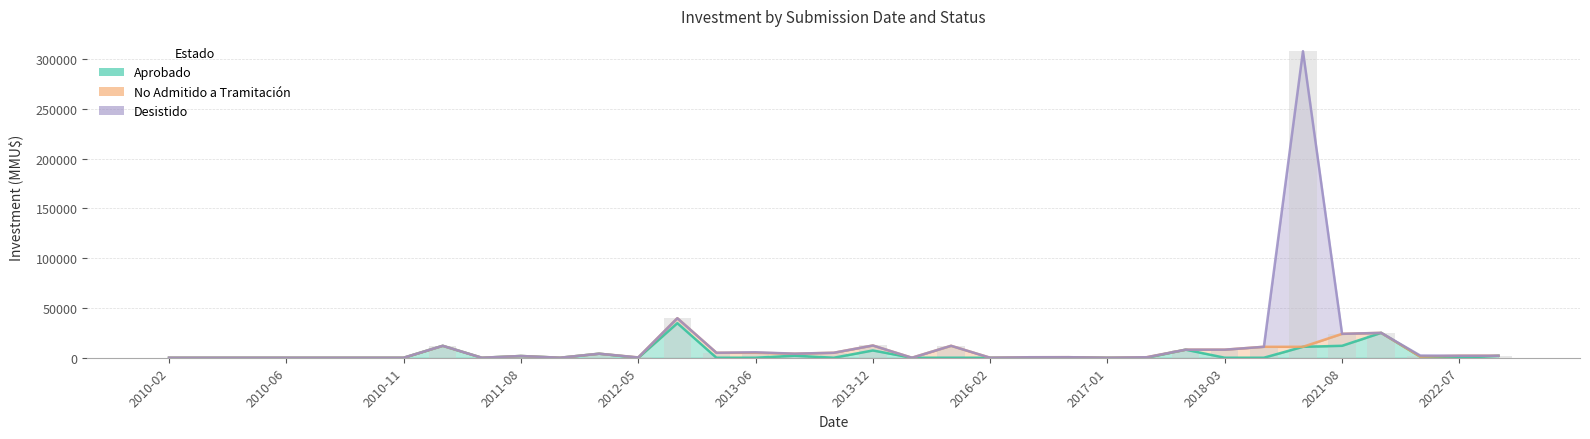

Where does the Desistido series first go above 2000?

2010-12